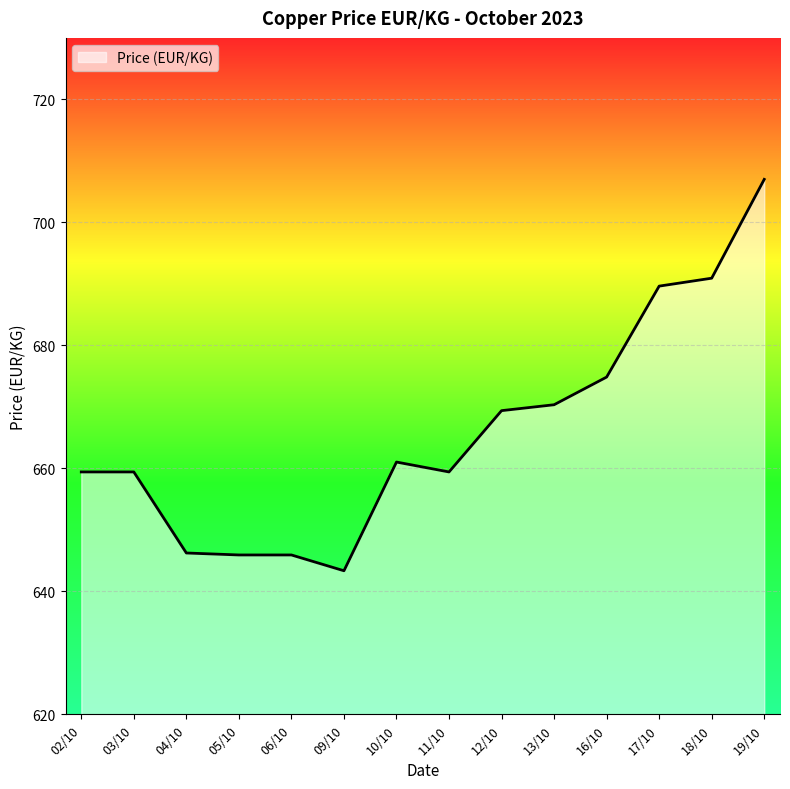

What is the ratio of the value at 17/10 to the value at 16/10?

1.0